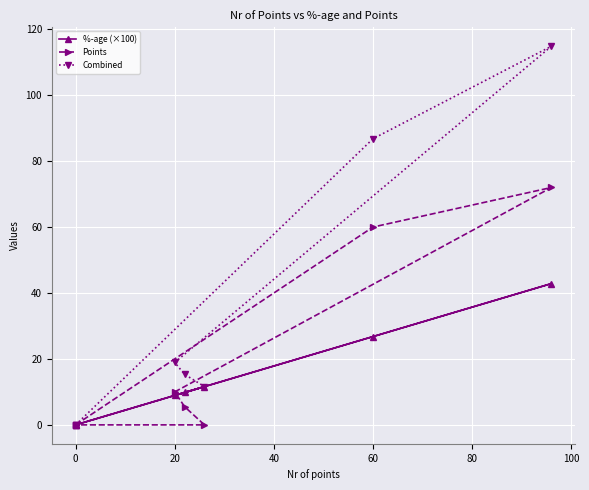

At how many categories does at least one series exceed 15?

4